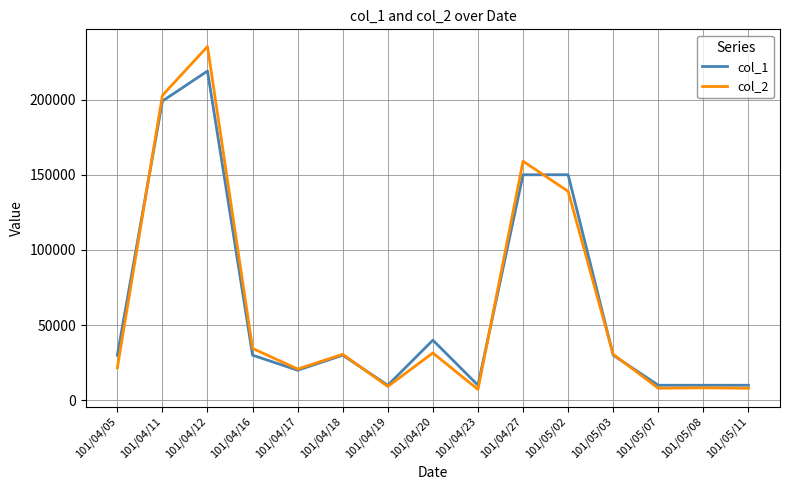

List the series in order of their peak value, highest first.

col_2, col_1